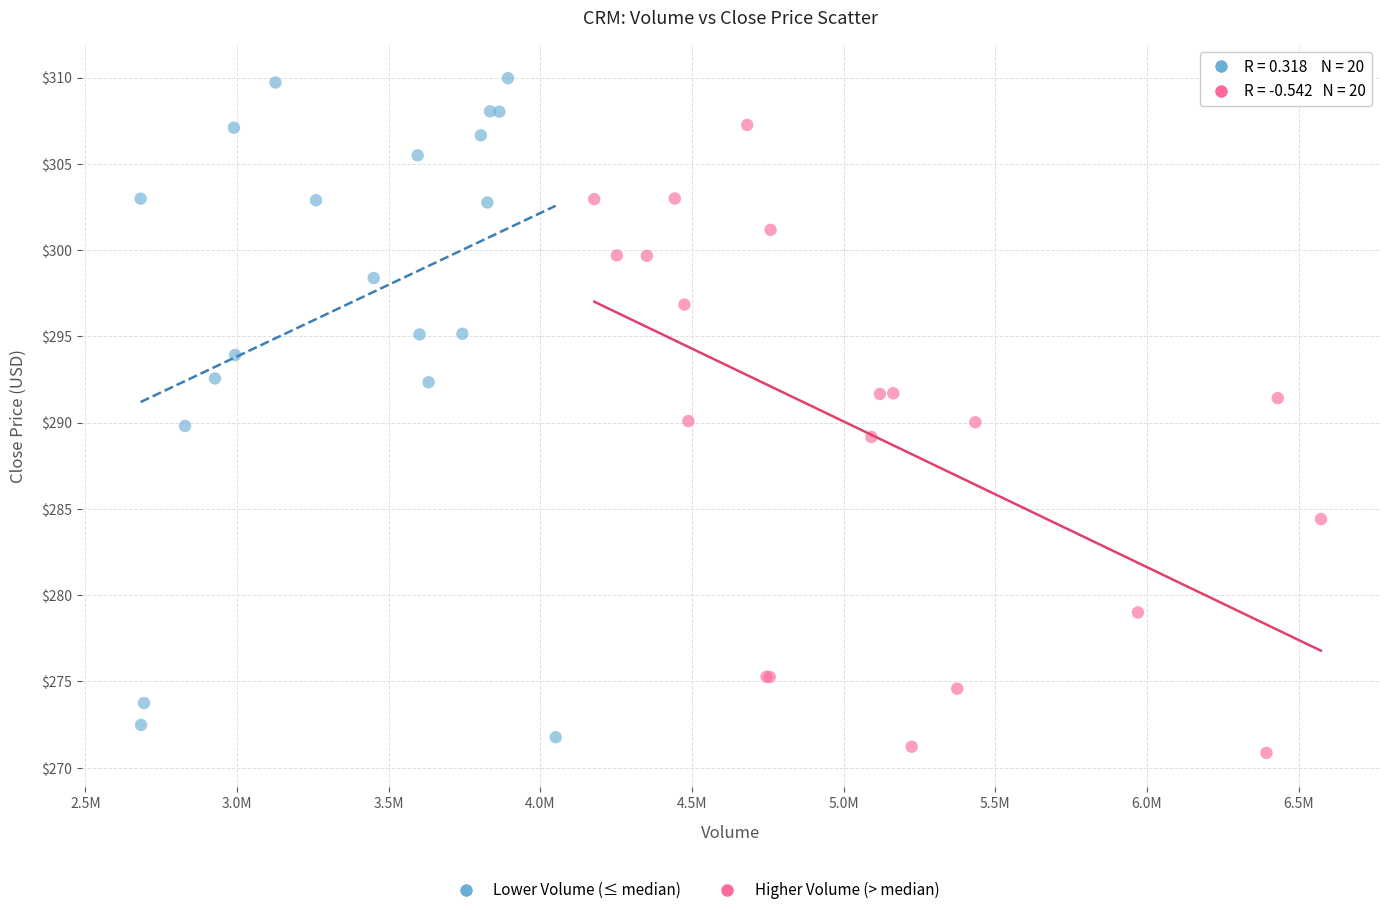

Which series has the largest Y range (max minus min)?

Lower Volume (≤ median)